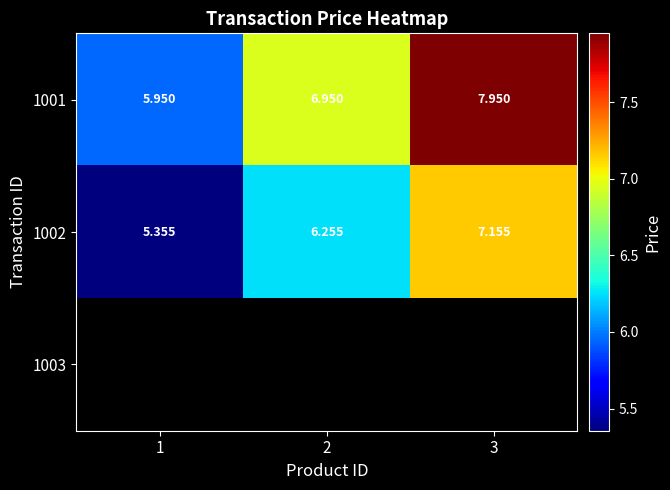

What is the difference between the highest and lowest values at 2?

0.7